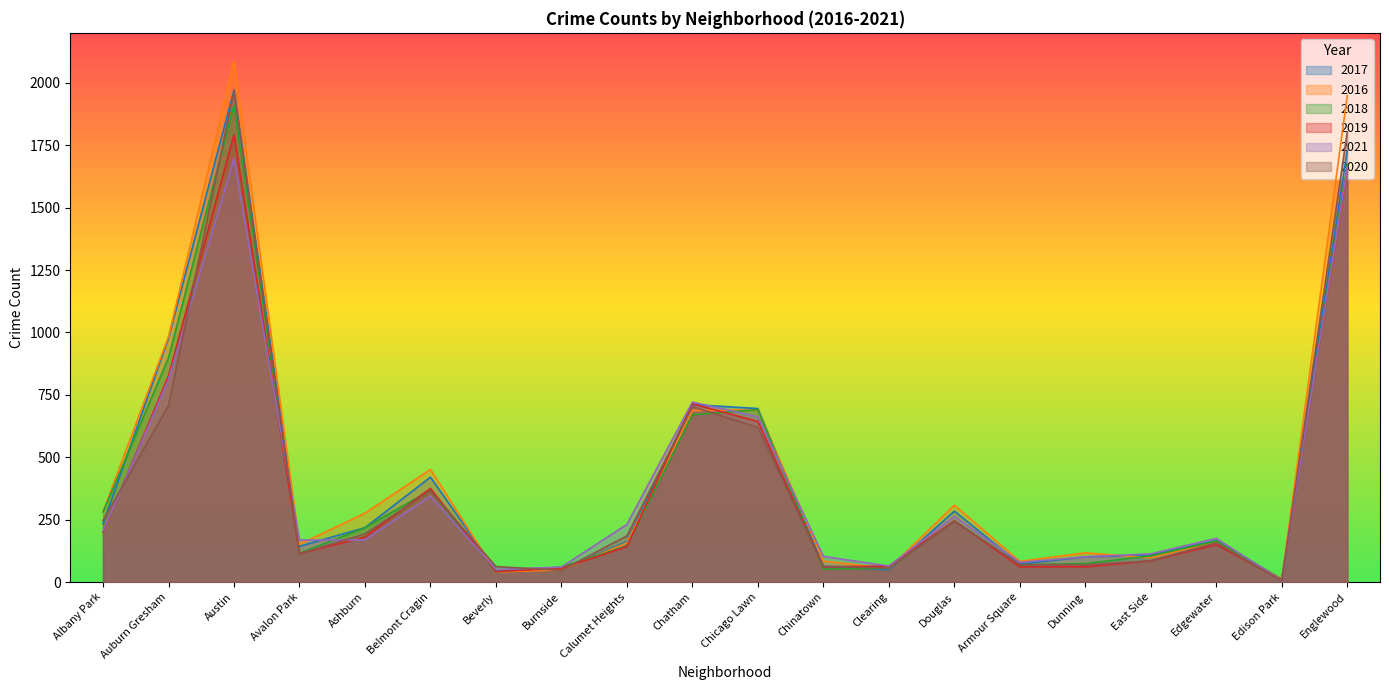

What are all the series names shown in the legend?

2017, 2016, 2018, 2019, 2021, 2020